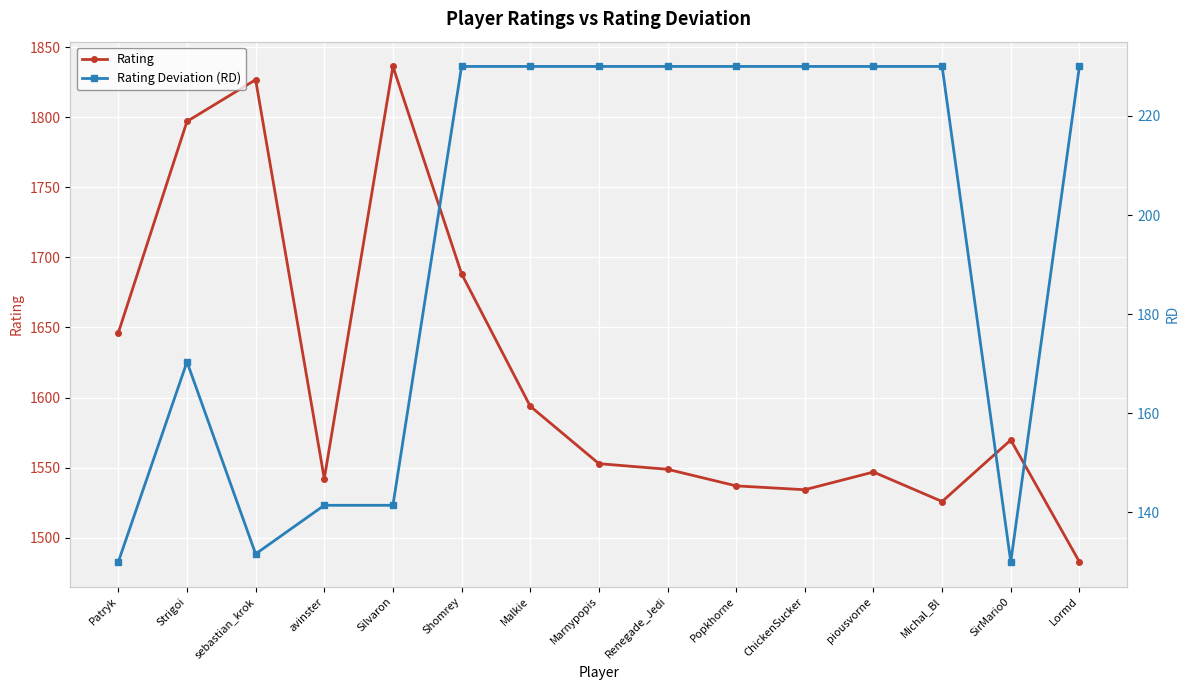

Between SirMario0 and Shomrey, which is larger?

Shomrey